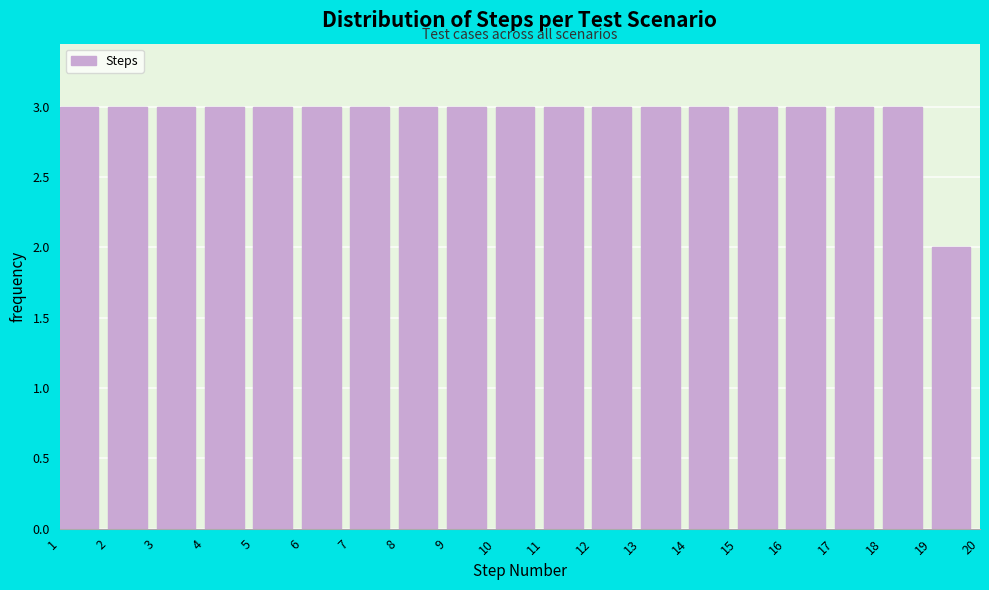

What is the height of the bar covering 3 to 4 on the x-axis? The values are not printed on the chart, so give them approximately, as read against the axis.

3